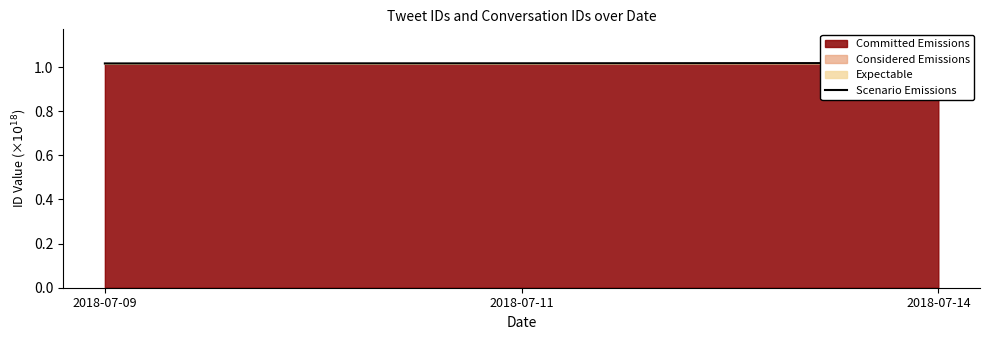

What is the average value?

1.0